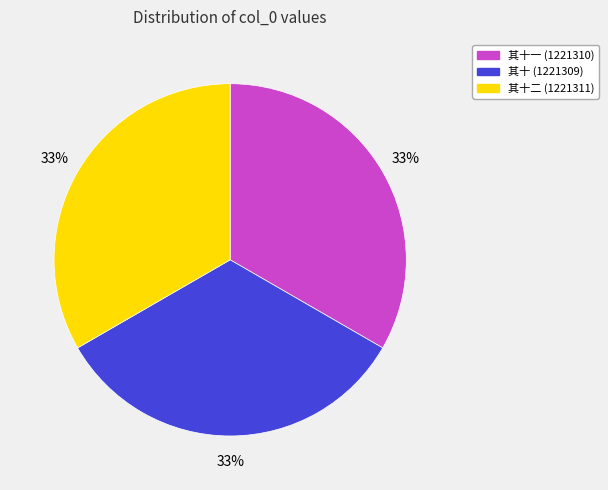

What is the ratio of the value at 其十 (1221309) to the value at 其十一 (1221310)?

1.0